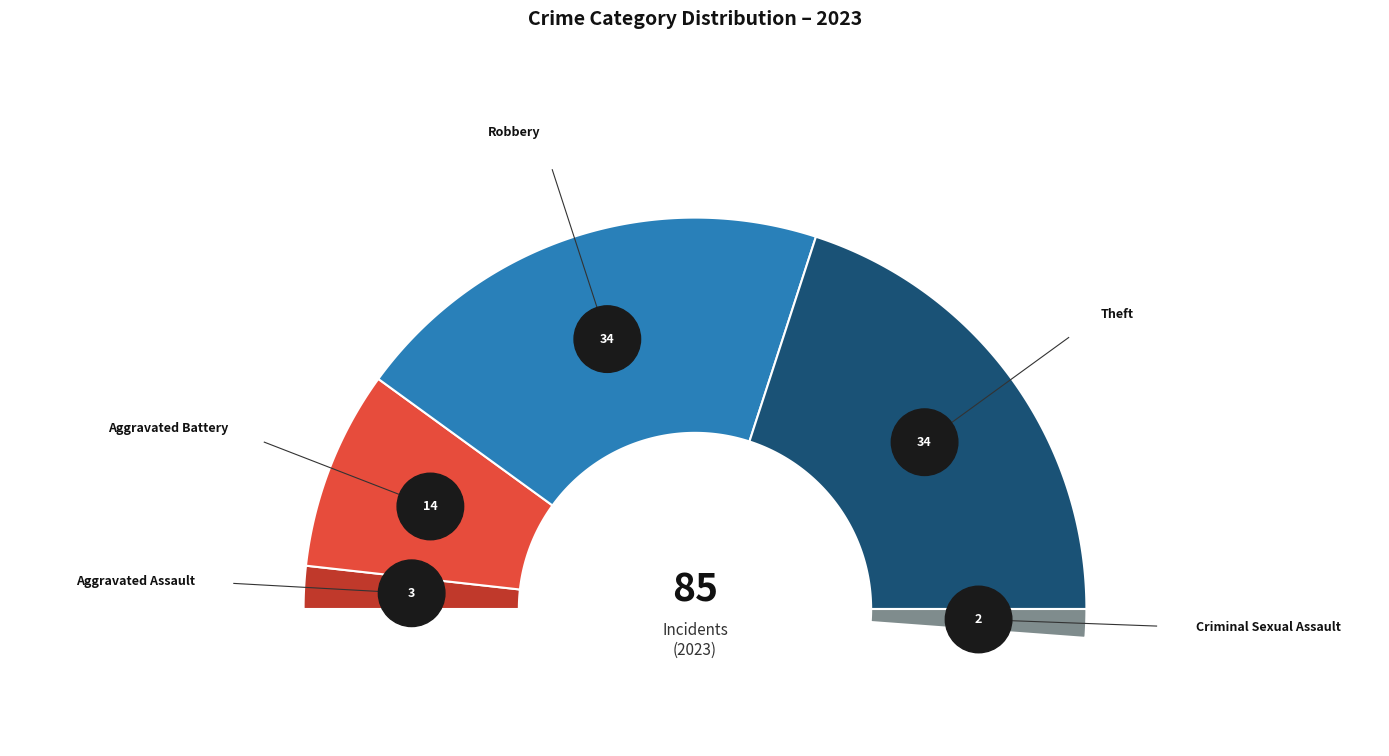

What is the largest slice in the pie chart?

Robbery